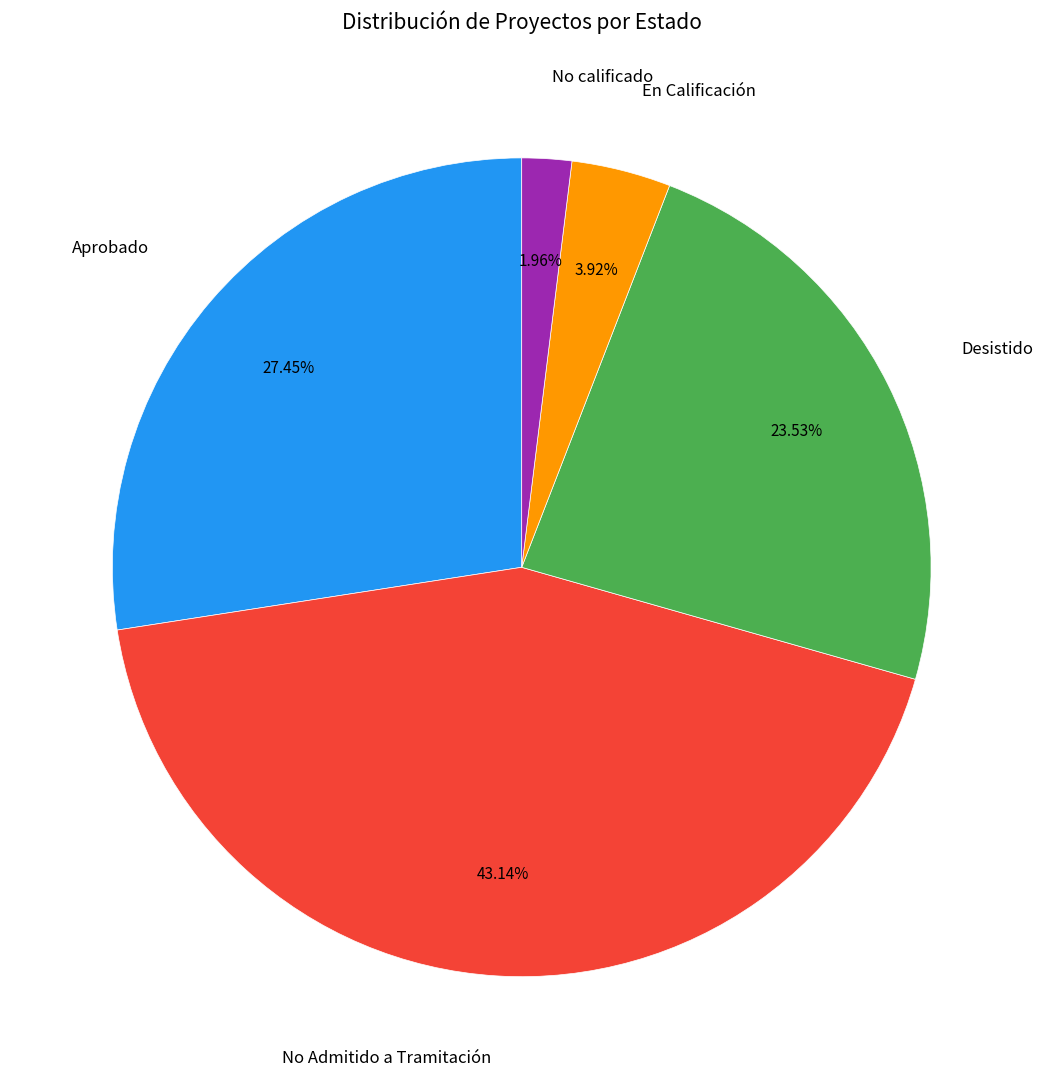

How many segments does this pie chart have?

5